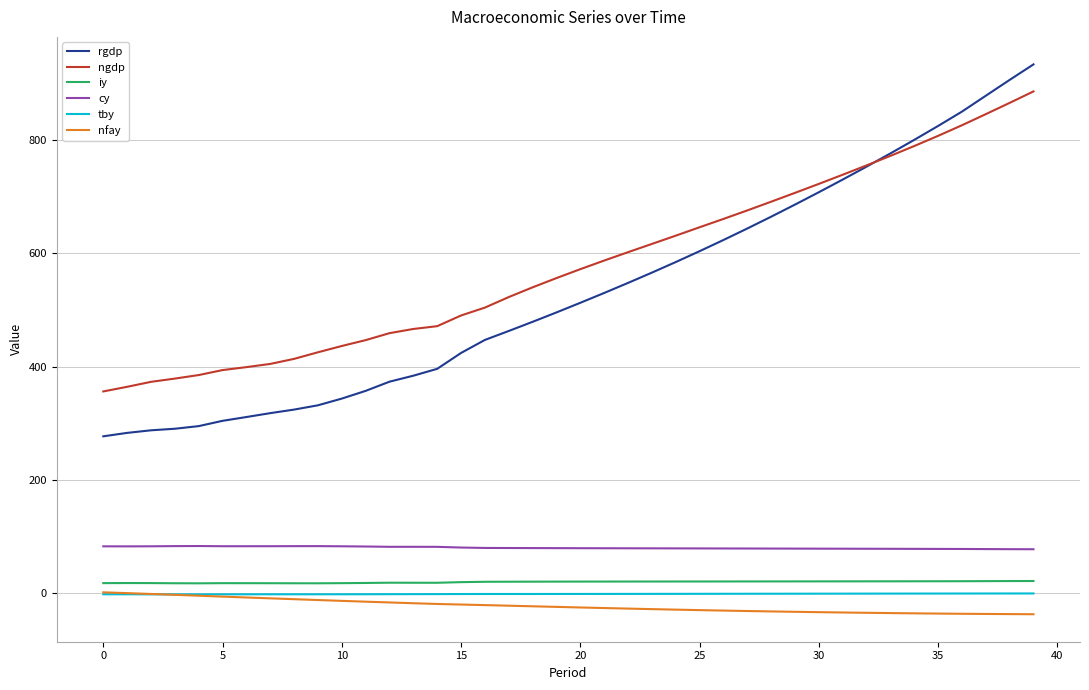

What is the highest value of the iy series?

22.0